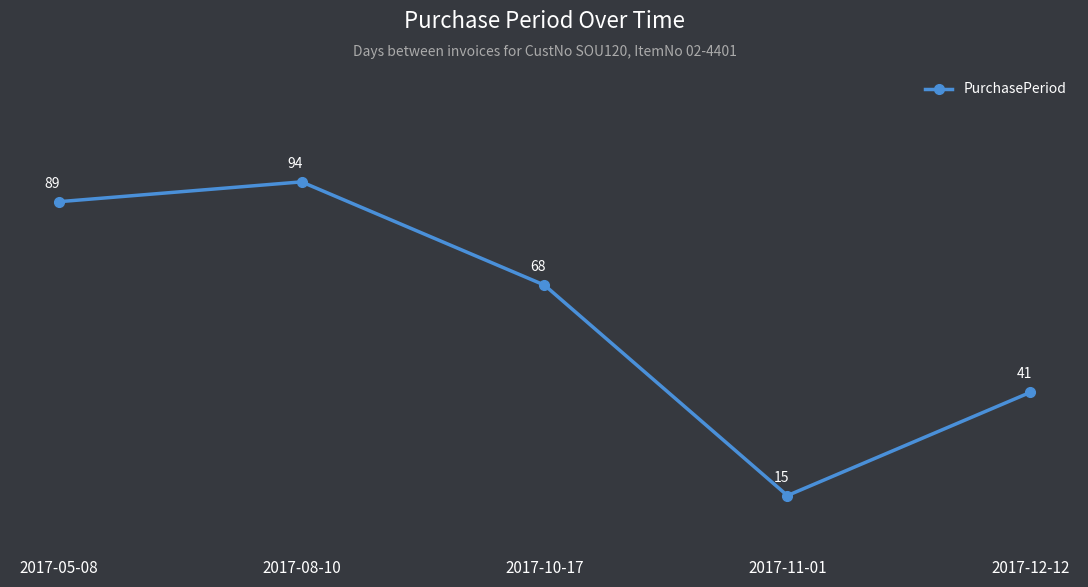

At which label does the data first exceed 68?

2017-05-08